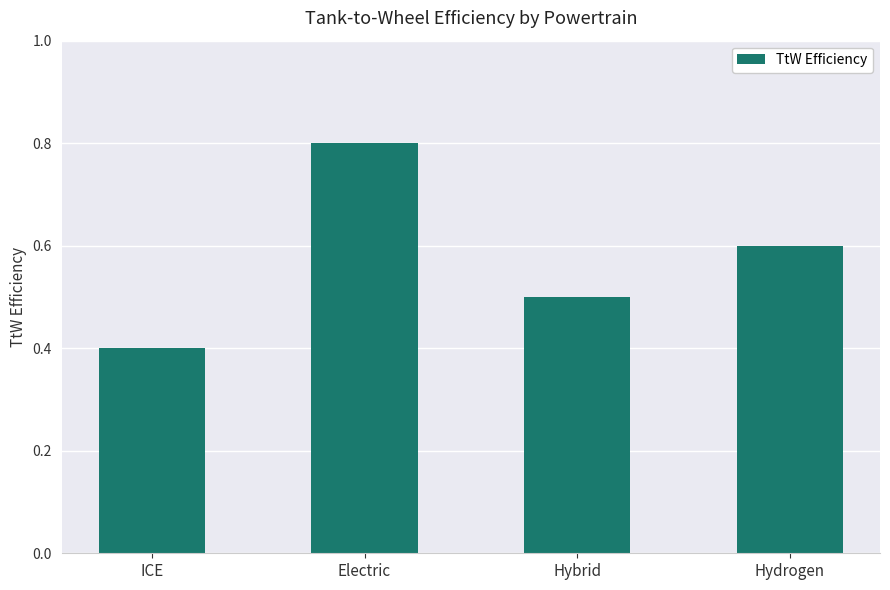

How many series are shown in this chart?

1